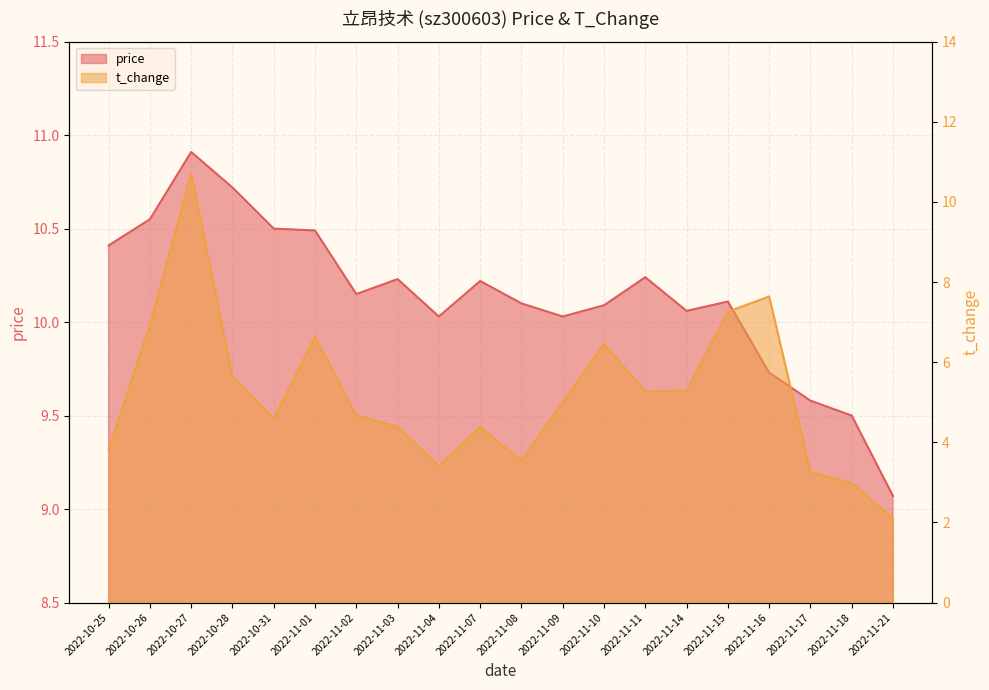

Rank the categories by t_change value from lowest to highest.

2022-11-21, 2022-11-18, 2022-11-17, 2022-11-04, 2022-11-08, 2022-10-25, 2022-11-07, 2022-11-03, 2022-10-31, 2022-11-02, 2022-11-09, 2022-11-11, 2022-11-14, 2022-10-28, 2022-11-10, 2022-11-01, 2022-10-26, 2022-11-15, 2022-11-16, 2022-10-27